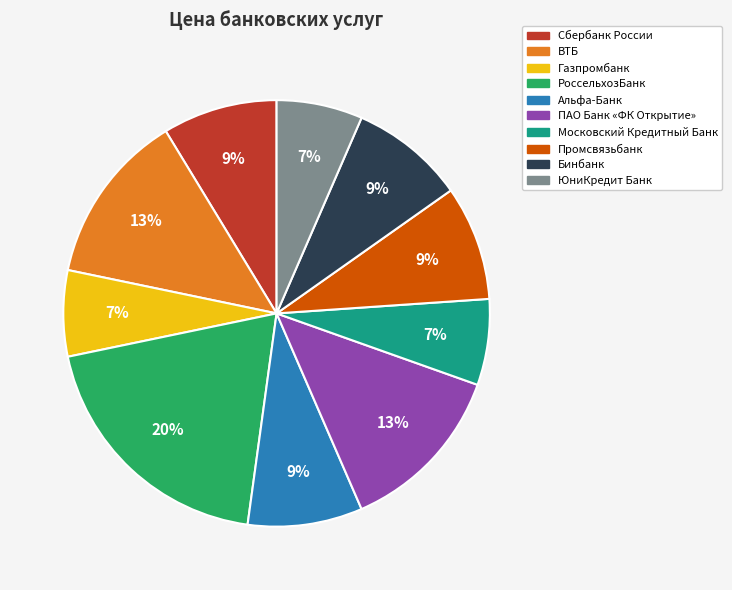

How many slices are in this pie chart?

10